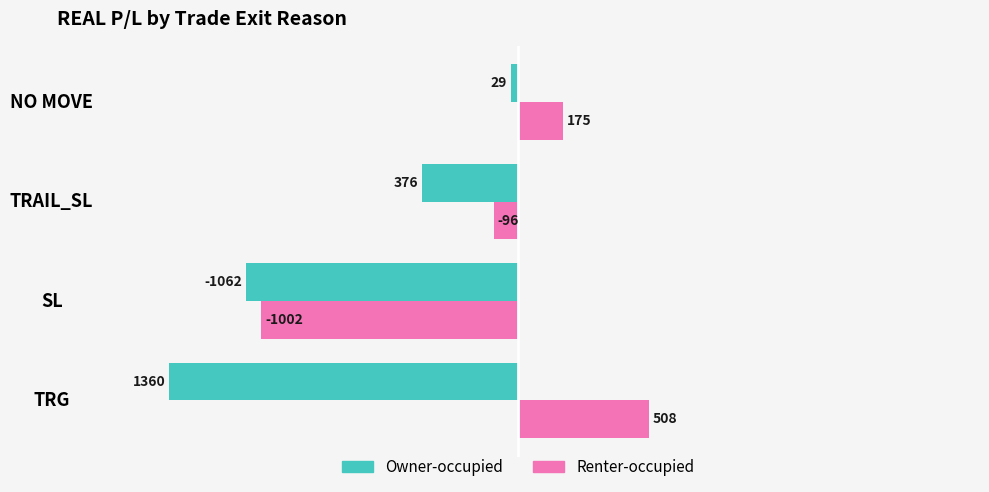

List the series in order of their overall mean, lowest first.

Renter-occupied, Owner-occupied